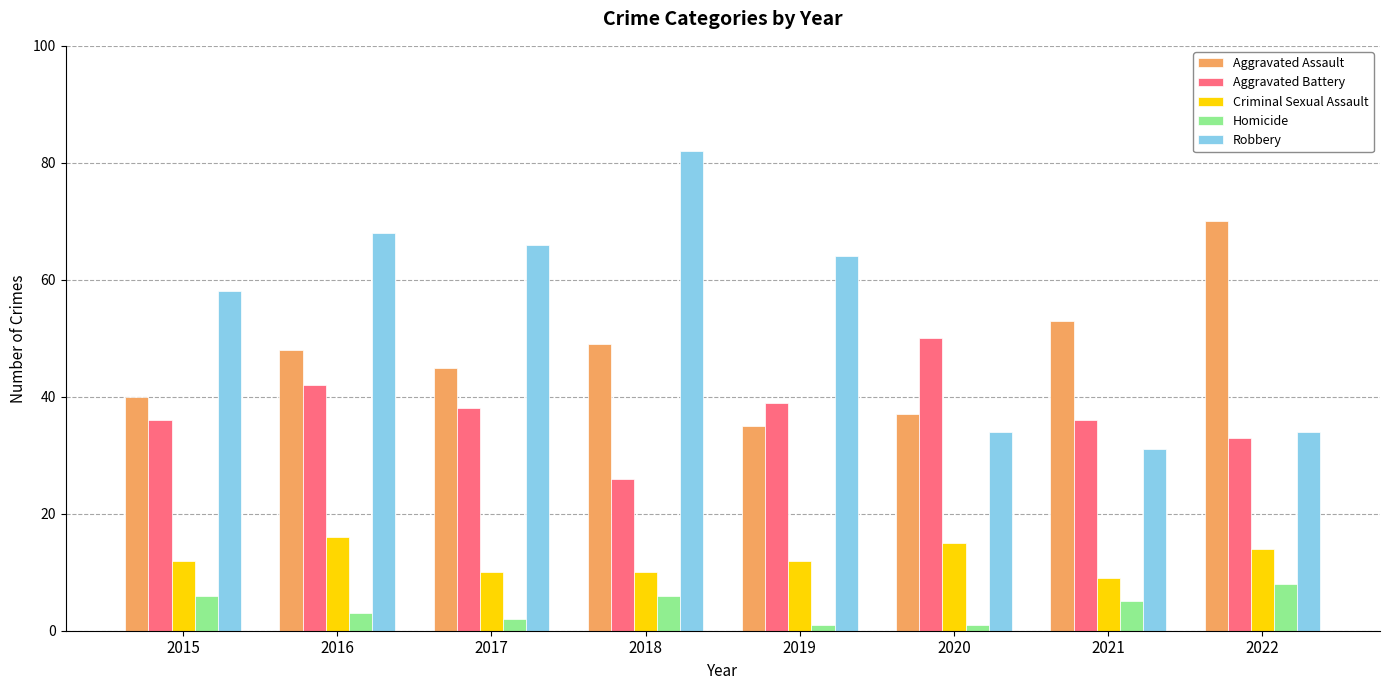

The Aggravated Battery series shows 75 at 2020. True or false?

False